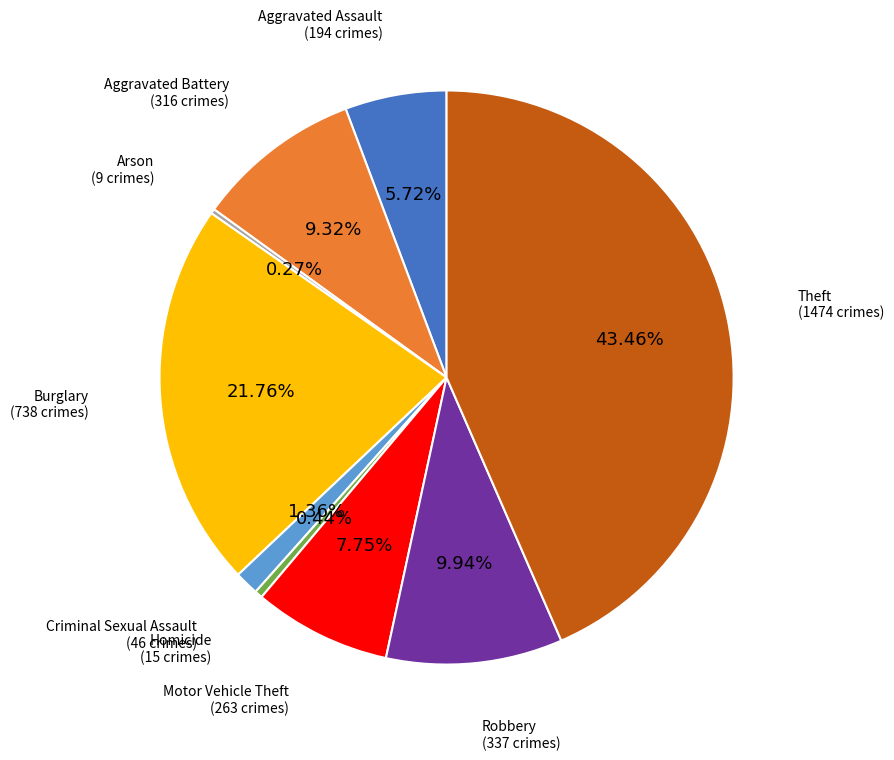

To the nearest percent, what is the difference between the Theft and Aggravated Assault slice percentages?

38%